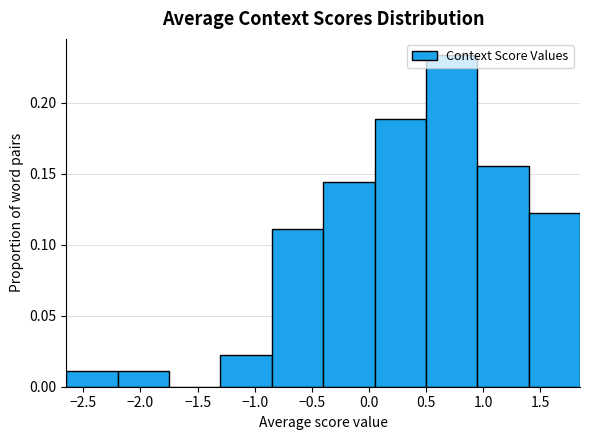

Reading left to right, transcribe this chart: for each bar, give the range it covers on the x-axis and its height. Neither the bar edges nor the heights are printed on the chart, so give them approximately, as read against the axes.

-2.65 to -2.20: 0.010
-2.20 to -1.75: 0.010
-1.75 to -1.30: 0
-1.30 to -0.85: 0.020
-0.85 to -0.40: 0.110
-0.40 to 0.05: 0.145
0.05 to 0.50: 0.190
0.50 to 0.95: 0.235
0.95 to 1.40: 0.155
1.40 to 1.85: 0.120